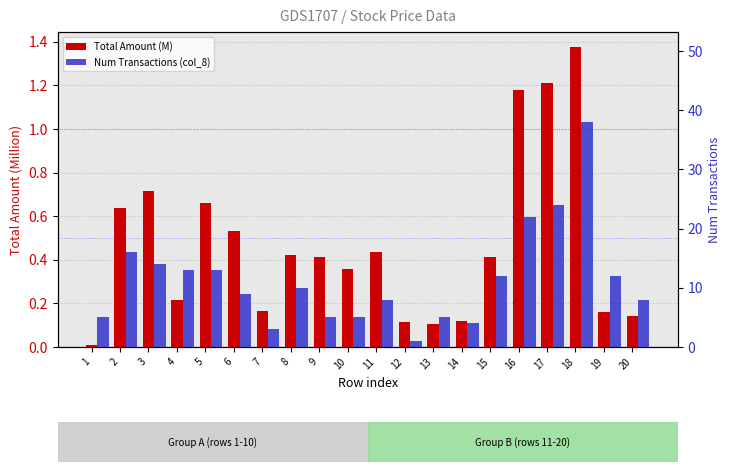

What is the greatest value displayed?

38.0